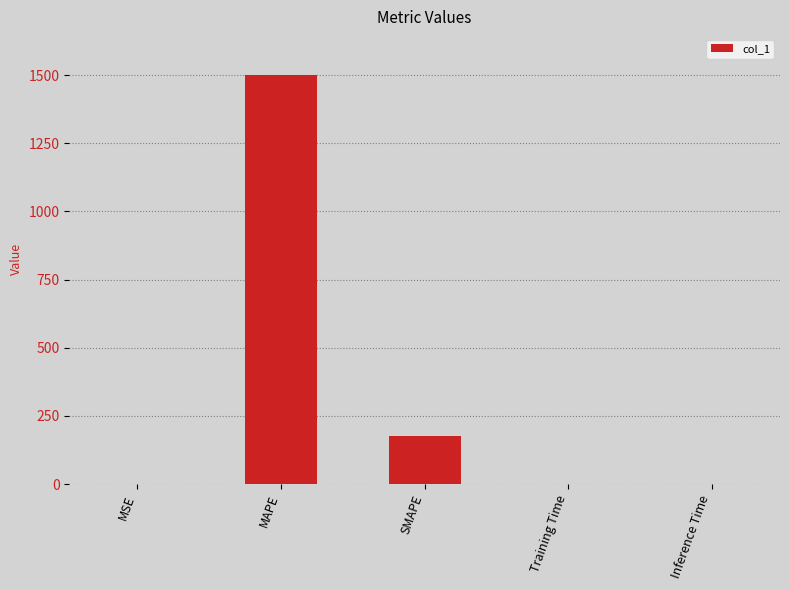

What is the sum of all values?

1676.5